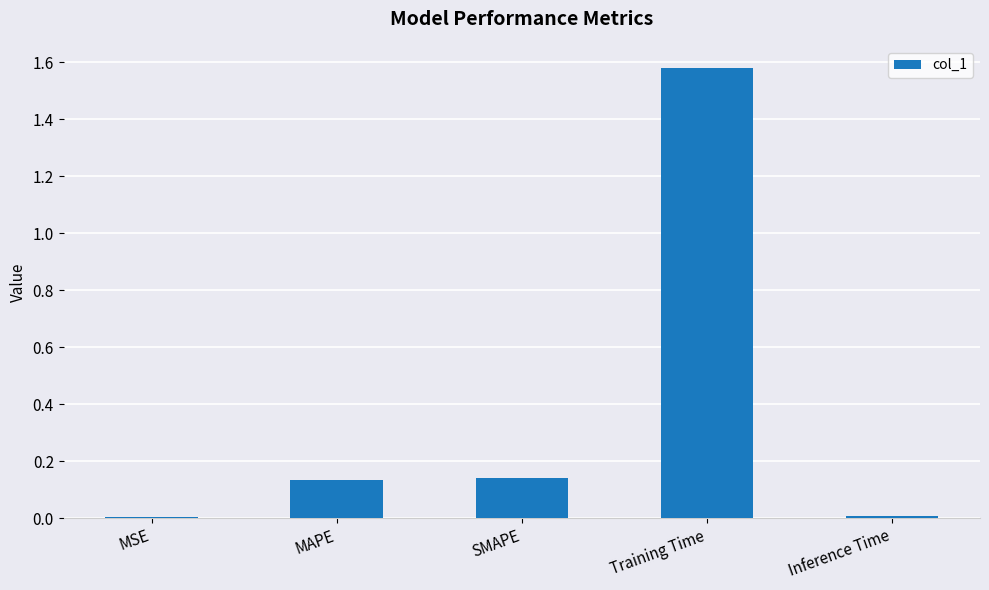

The chart shows a value of 2.2 at Training Time. True or false?

False